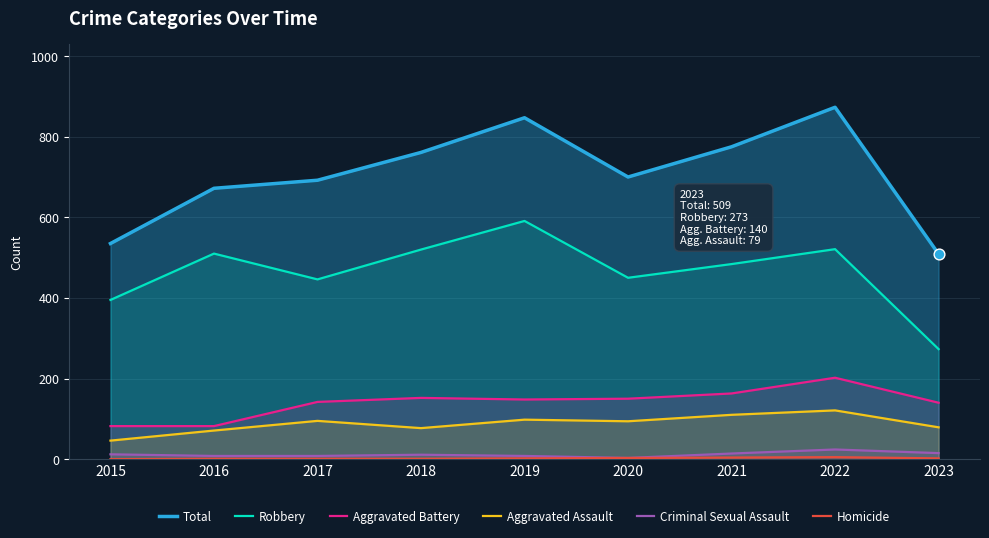

At how many categories does at least one series exceed 856?

1